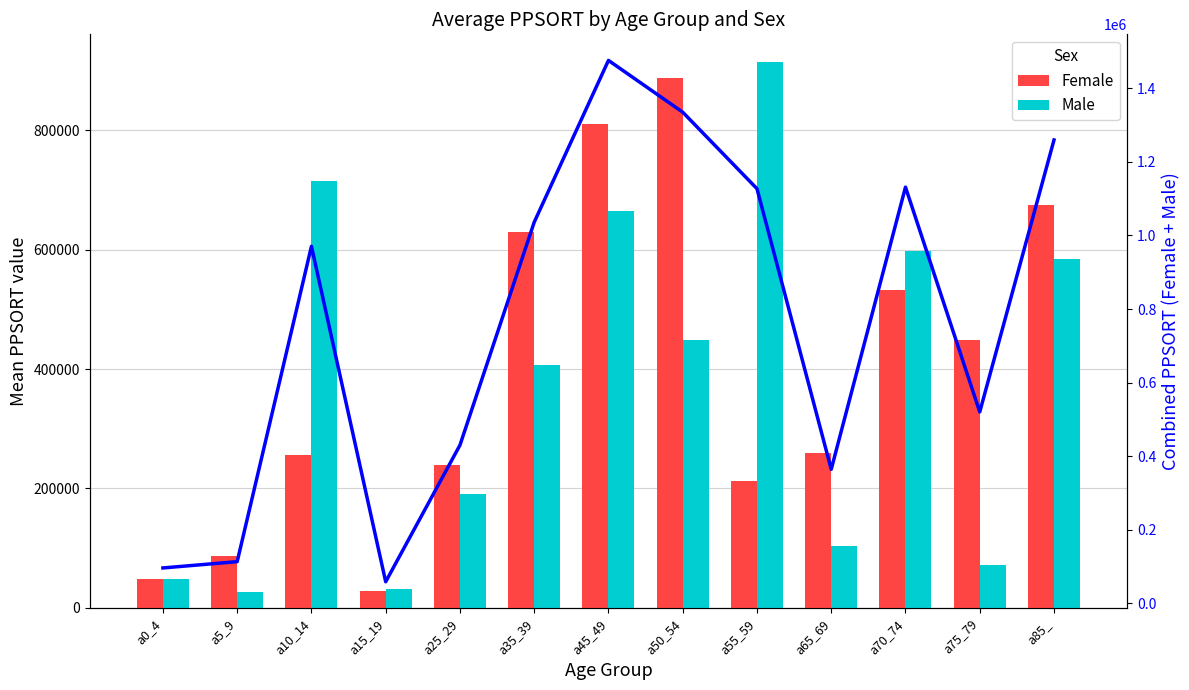

Reading left to right, what are all the values shown in this chart?

Female: 48196	87045	255686	28025	239727	629759	810351	887162	212224	260154	533140	448660	674704
Male: 48196	26447	714789	30825	190381	406200	665363	447808	914792	104356	598156	71713	584755
Combined Total: 96392	113492	970475	58850	430108	1035959	1475714	1334970	1127016	364510	1131296	520373	1259459